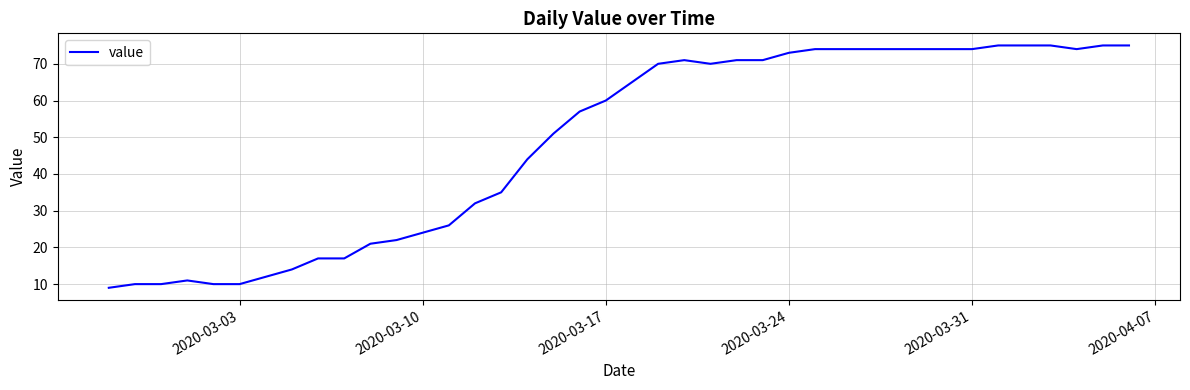

What is the difference between the maximum and minimum values?

66